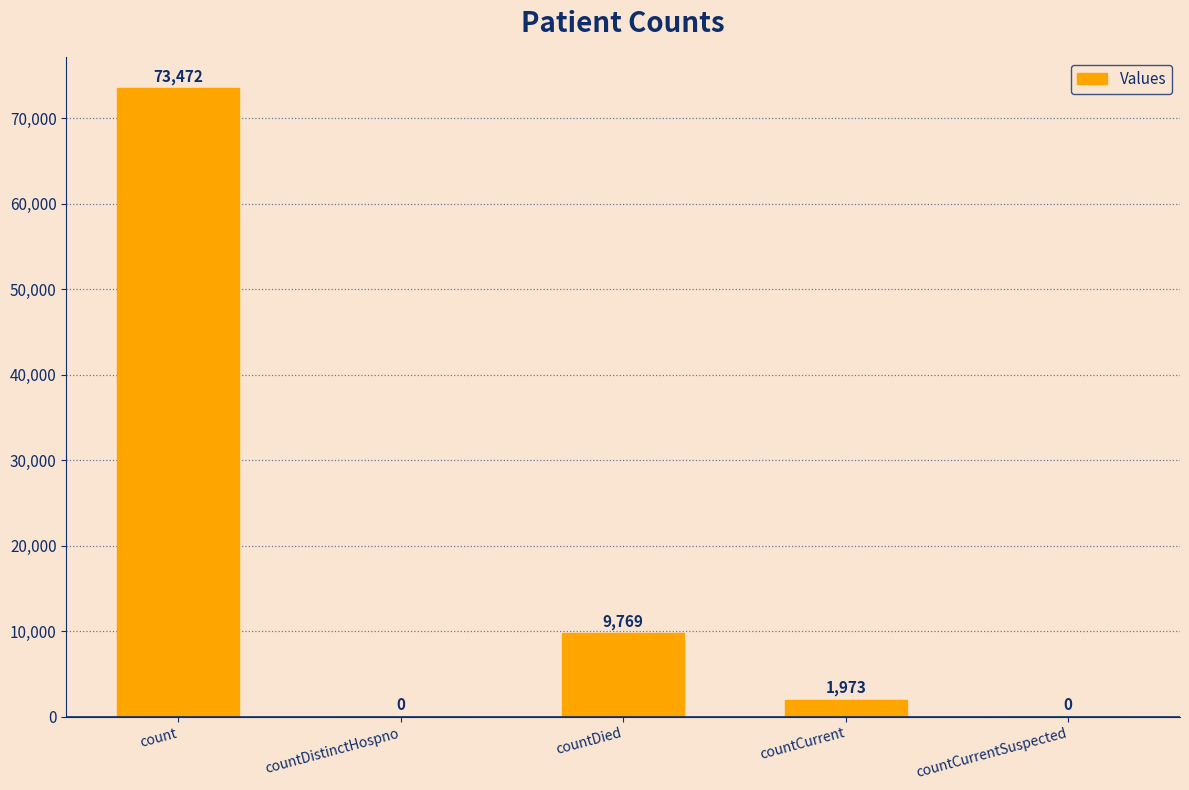

How many positive values are there?

3